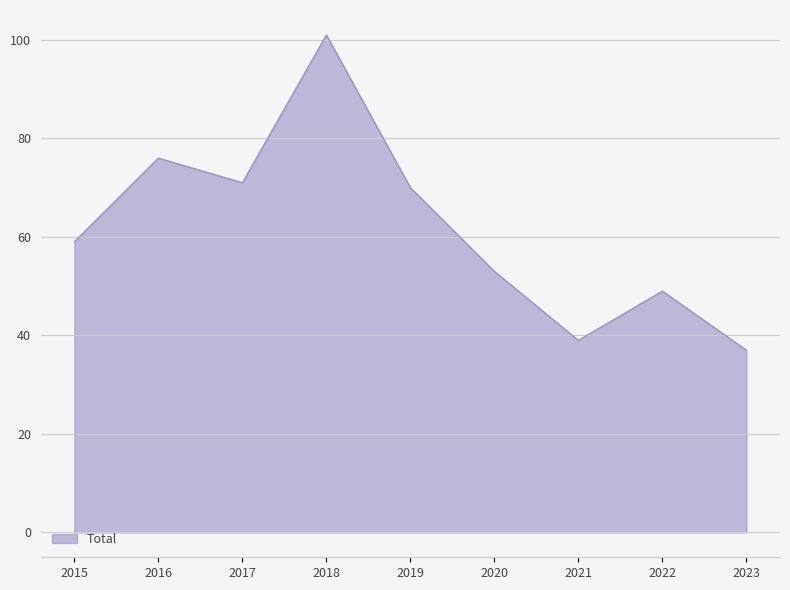

What is the greatest value displayed?

101